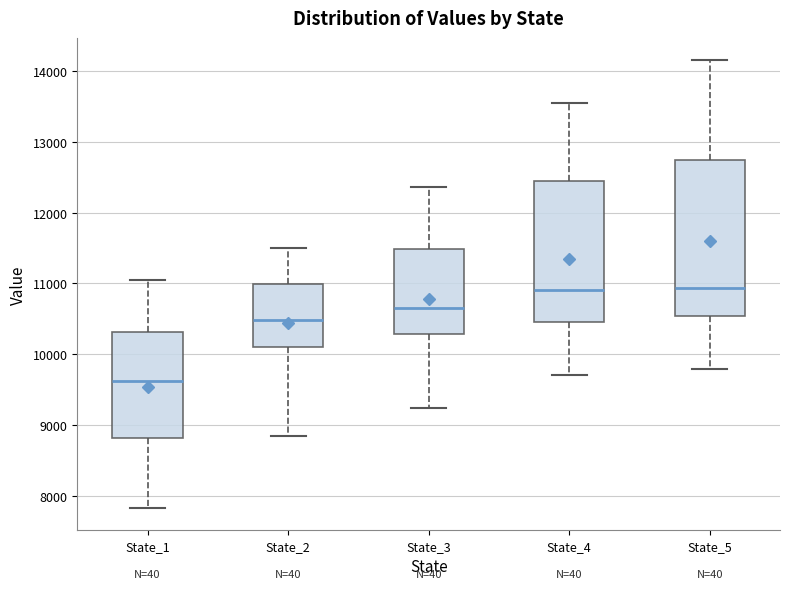

Which box has the lowest median line?

State_1